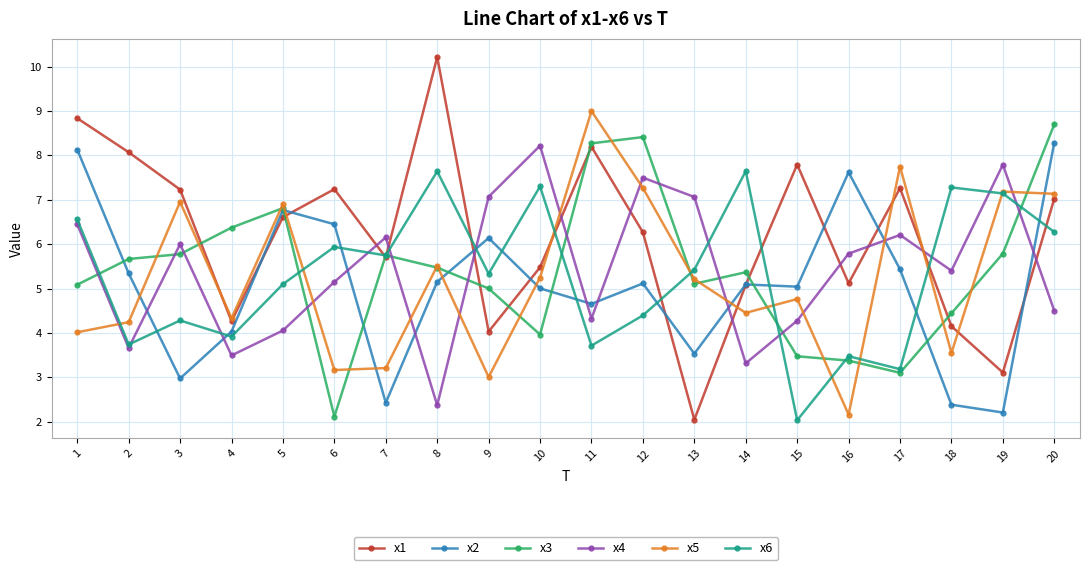

Which series has the largest total across all categories?

x1